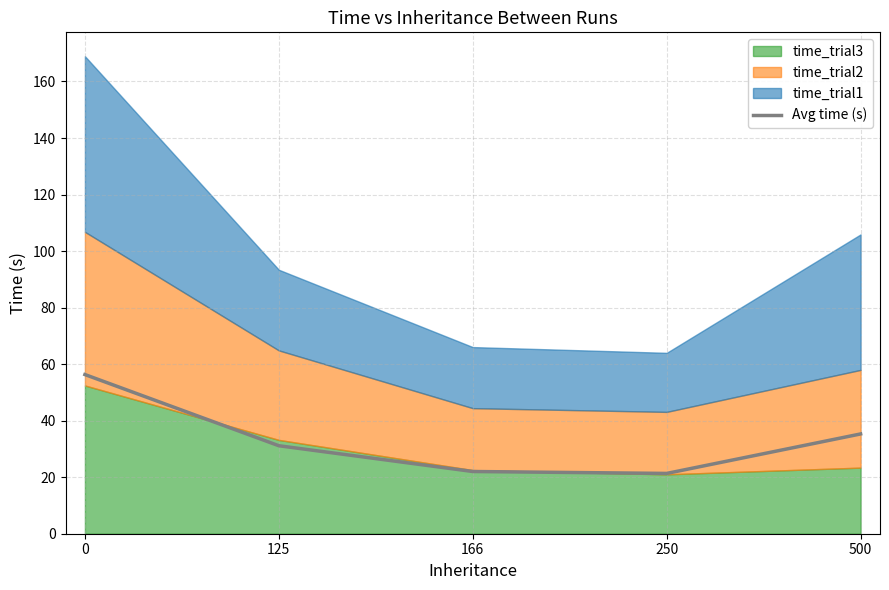

What is the highest value of the Avg time (s) series?

56.3